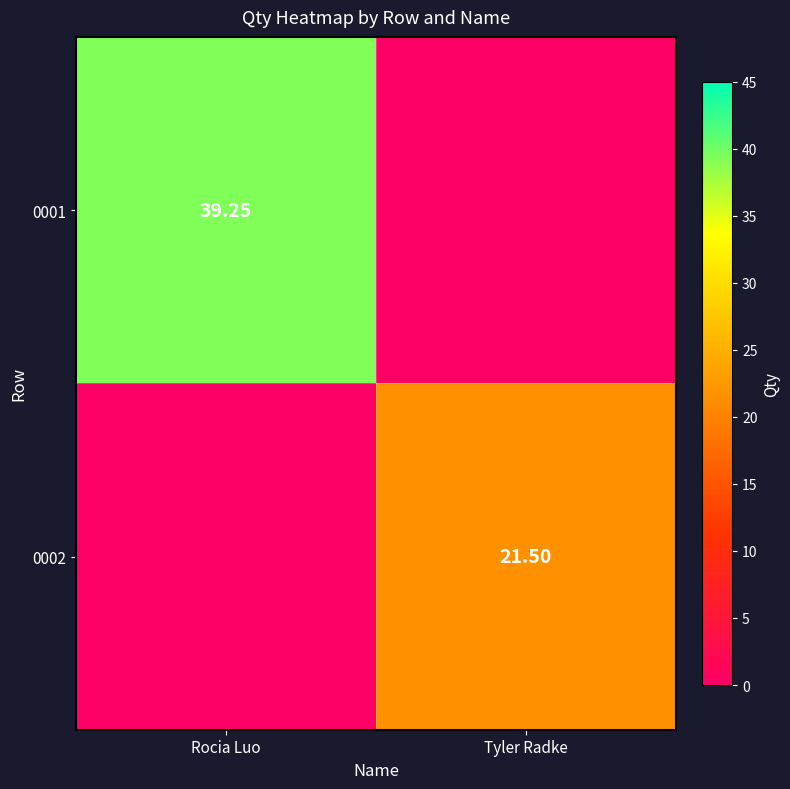

List the series in order of their peak value, highest first.

0001, 0002